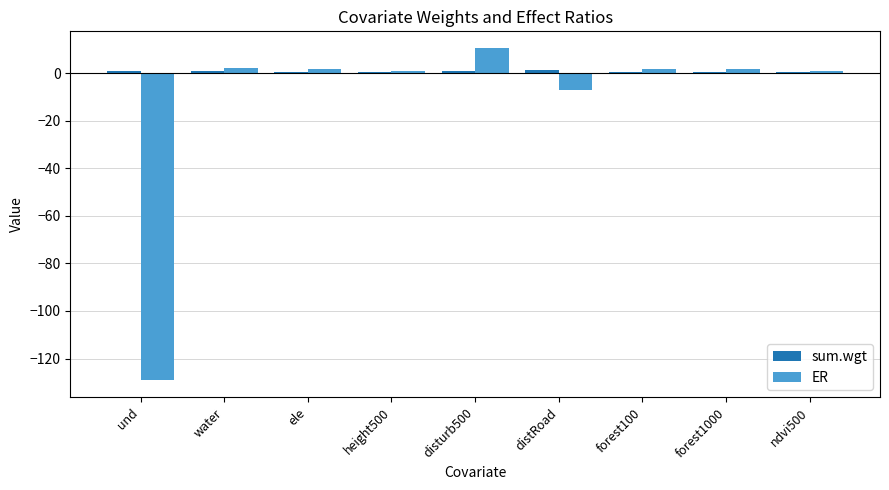

How many groups of bars are there?

9